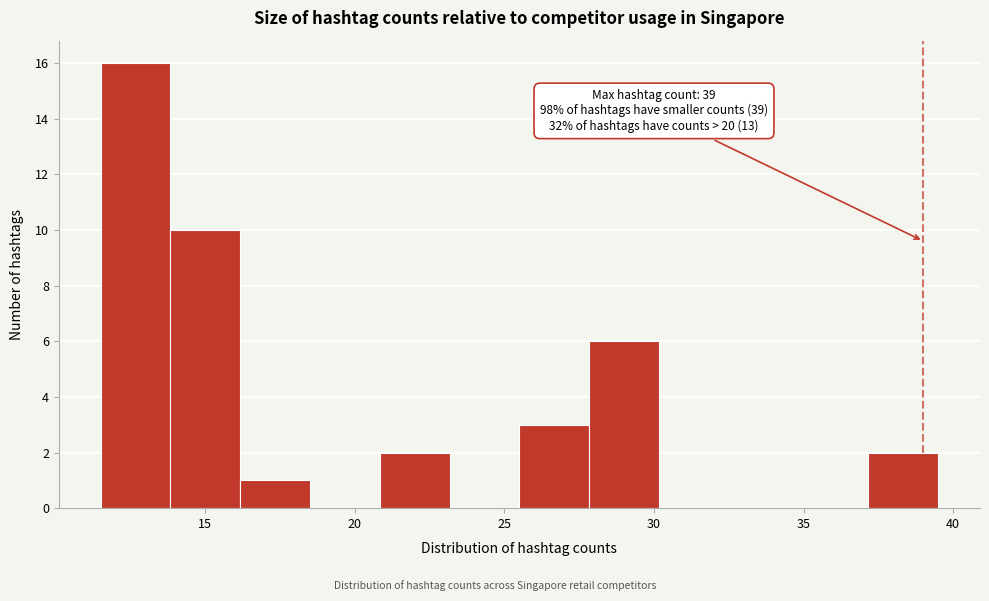

Which range on the x-axis has the tallest bar?

11.5 to 14.0